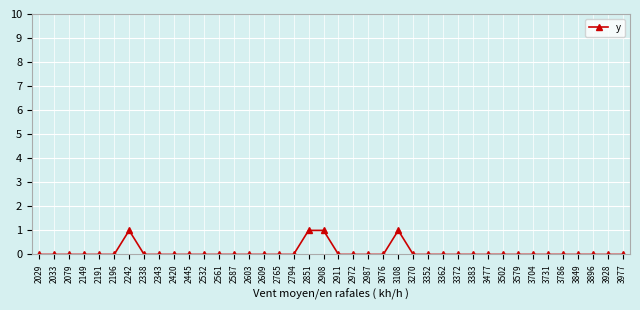

What is the difference between the values at 3896 and 2908?

1